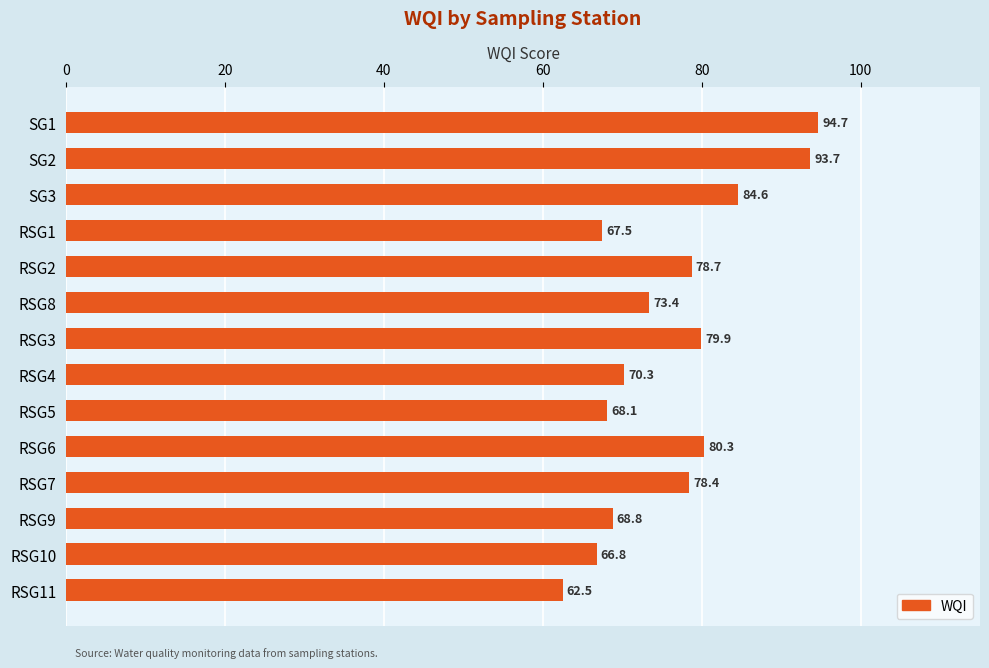

What is the sum of all values?

1067.6